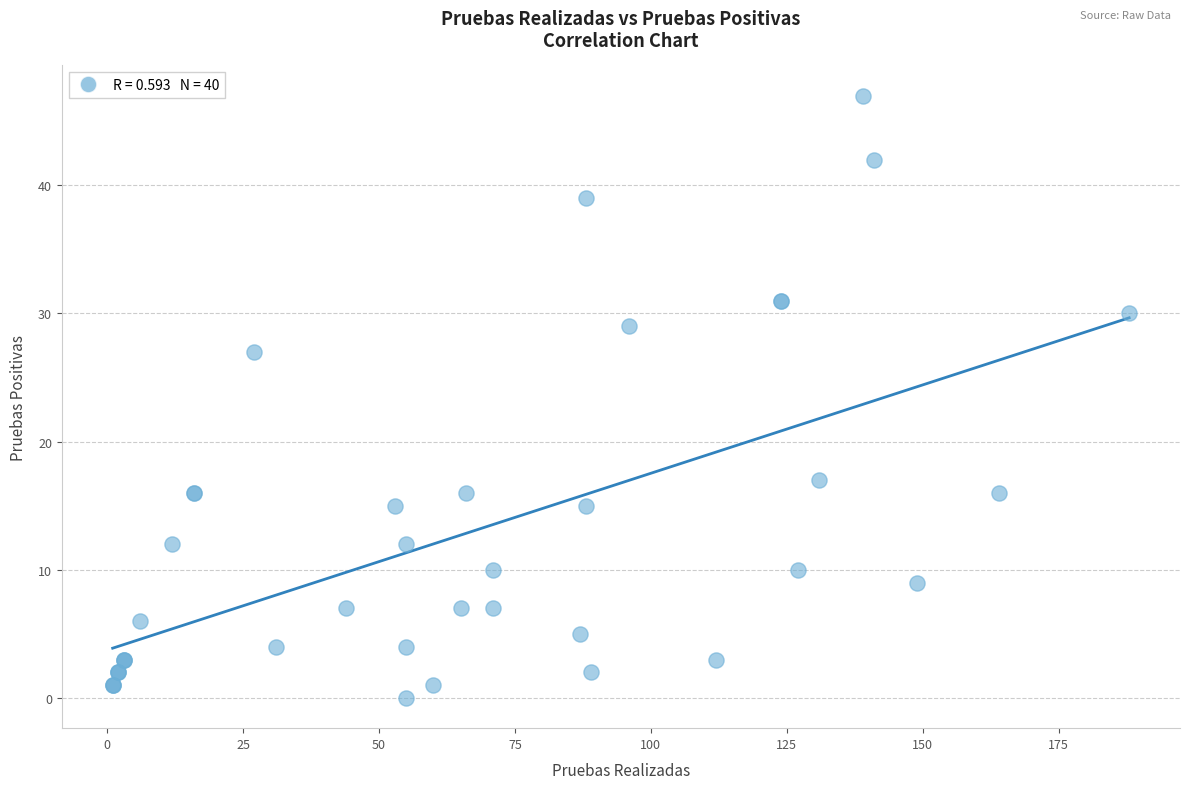

What Y value in the scatter plot is closest to 23?

27